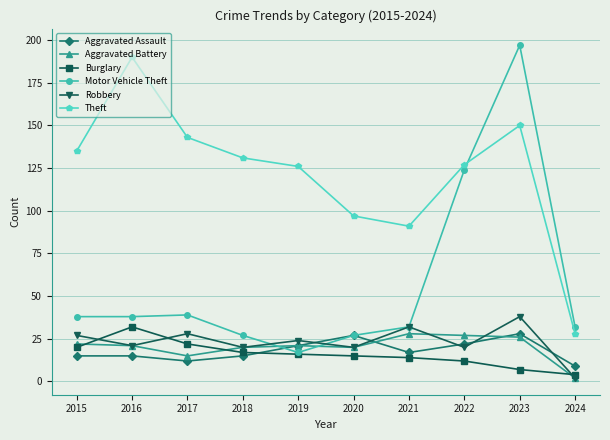

What is the value of the Aggravated Assault point at the 6th from the left?

27